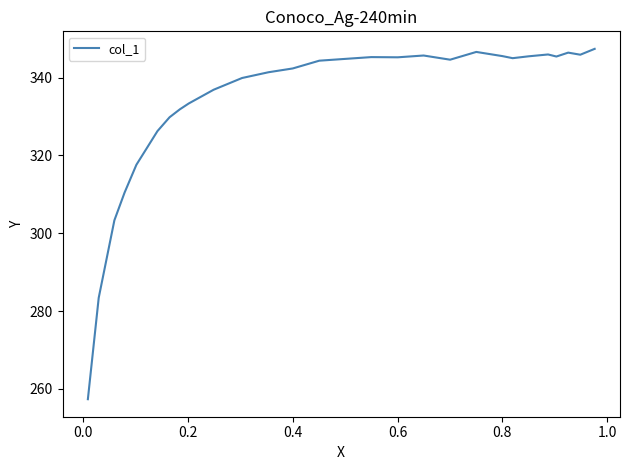

What is the minimum value shown in the chart?

257.4